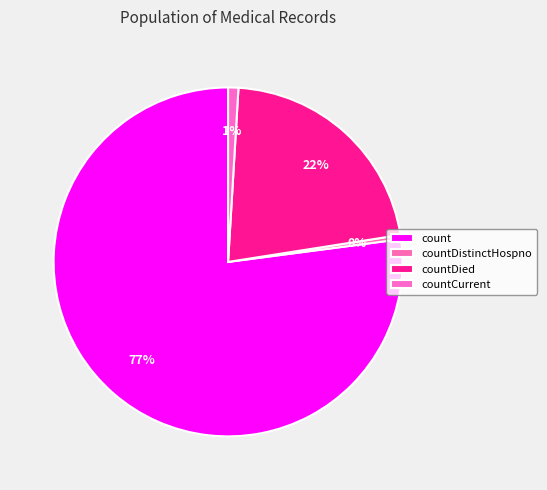

How many segments does this pie chart have?

4